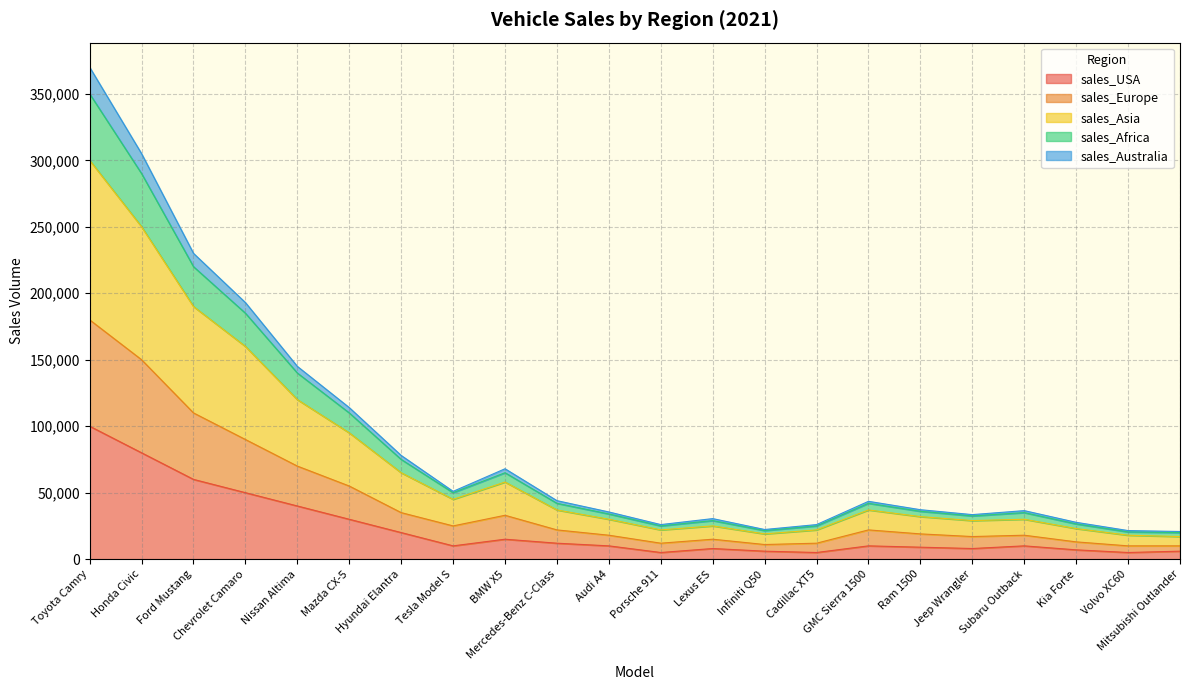

What is the total value across all series at Ford Mustang?

230000